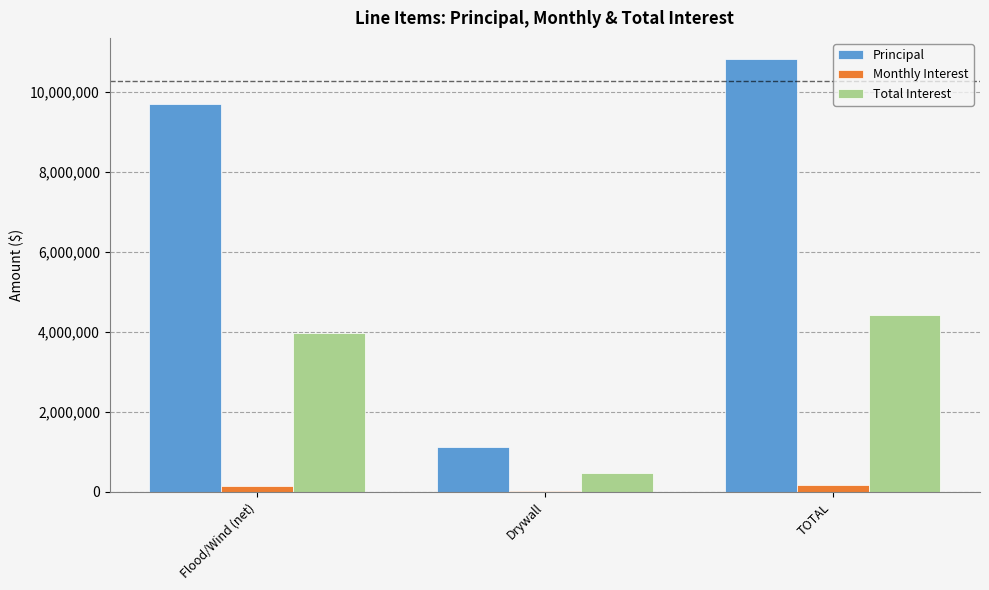

The value of Total Interest at Flood/Wind (net) is 6622399.4. True or false?

False